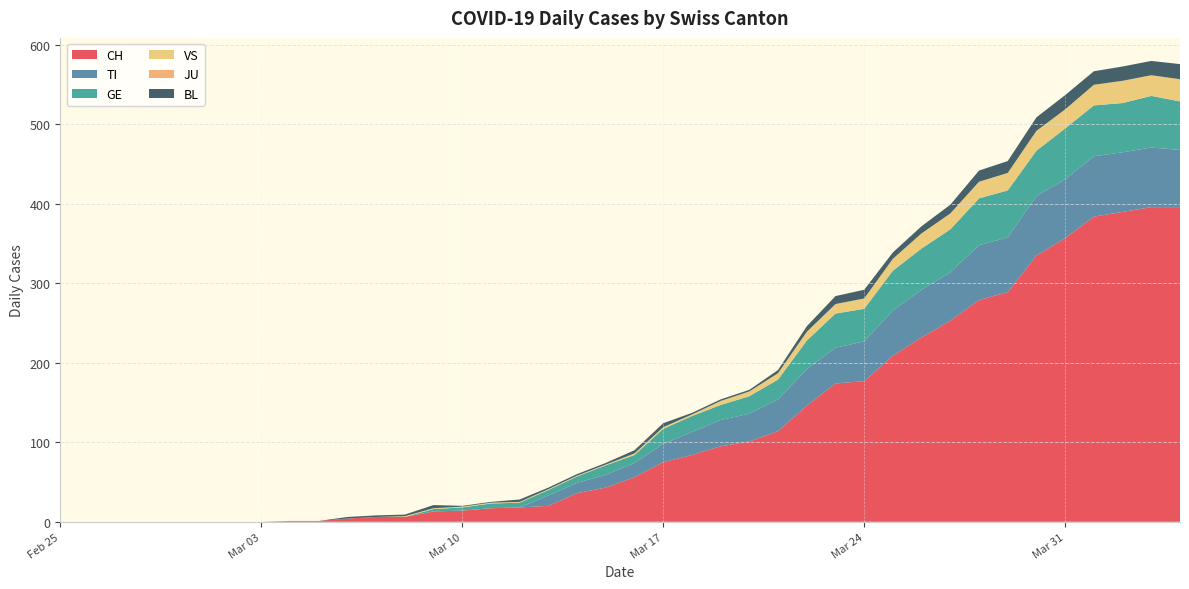

Reading left to right, list all the values displayed in this chart.

CH: 2020-02-25=0	2020-02-26=0	2020-02-27=0	2020-02-28=0	2020-02-29=0	2020-03-01=0	2020-03-02=0	2020-03-03=0	2020-03-04=1	2020-03-05=1	2020-03-06=4	2020-03-07=6	2020-03-08=6	2020-03-09=13	2020-03-10=14	2020-03-11=17	2020-03-12=18	2020-03-13=20	2020-03-14=36	2020-03-15=43	2020-03-16=56	2020-03-17=75	2020-03-18=84	2020-03-19=95	2020-03-20=101	2020-03-21=114	2020-03-22=146	2020-03-23=174	2020-03-24=177	2020-03-25=209	2020-03-26=232	2020-03-27=253	2020-03-28=279	2020-03-29=289	2020-03-30=335	2020-03-31=357	2020-04-01=384	2020-04-02=390	2020-04-03=396	2020-04-04=396
TI: 2020-02-25=0	2020-02-26=0	2020-02-27=0	2020-02-28=0	2020-02-29=0	2020-03-01=0	2020-03-02=0	2020-03-03=0	2020-03-04=0	2020-03-05=0	2020-03-06=0	2020-03-07=0	2020-03-08=0	2020-03-09=0	2020-03-10=0	2020-03-11=0	2020-03-12=0	2020-03-13=13	2020-03-14=13	2020-03-15=16	2020-03-16=18	2020-03-17=23	2020-03-18=29	2020-03-19=33	2020-03-20=35	2020-03-21=40	2020-03-22=46	2020-03-23=45	2020-03-24=50	2020-03-25=57	2020-03-26=60	2020-03-27=61	2020-03-28=69	2020-03-29=69	2020-03-30=75	2020-03-31=74	2020-04-01=76	2020-04-02=75	2020-04-03=75	2020-04-04=72
GE: 2020-02-25=0	2020-02-26=0	2020-02-27=0	2020-02-28=0	2020-02-29=0	2020-03-01=0	2020-03-02=0	2020-03-03=0	2020-03-04=0	2020-03-05=0	2020-03-06=0	2020-03-07=0	2020-03-08=0	2020-03-09=3	2020-03-10=4	2020-03-11=6	2020-03-12=6	2020-03-13=7	2020-03-14=8	2020-03-15=12	2020-03-16=10	2020-03-17=19	2020-03-18=20	2020-03-19=19	2020-03-20=22	2020-03-21=25	2020-03-22=36	2020-03-23=43	2020-03-24=41	2020-03-25=50	2020-03-26=52	2020-03-27=54	2020-03-28=59	2020-03-29=59	2020-03-30=57	2020-03-31=64	2020-04-01=64	2020-04-02=62	2020-04-03=65	2020-04-04=61
VS: 2020-02-25=0	2020-02-26=0	2020-02-27=0	2020-02-28=0	2020-02-29=0	2020-03-01=0	2020-03-02=0	2020-03-03=0	2020-03-04=0	2020-03-05=0	2020-03-06=0	2020-03-07=0	2020-03-08=1	2020-03-09=1	2020-03-10=1	2020-03-11=1	2020-03-12=1	2020-03-13=1	2020-03-14=1	2020-03-15=1	2020-03-16=2	2020-03-17=2	2020-03-18=2	2020-03-19=5	2020-03-20=6	2020-03-21=8	2020-03-22=11	2020-03-23=12	2020-03-24=13	2020-03-25=15	2020-03-26=19	2020-03-27=20	2020-03-28=21	2020-03-29=22	2020-03-30=25	2020-03-31=24	2020-04-01=26	2020-04-02=28	2020-04-03=26	2020-04-04=28
JU: 2020-02-25=0	2020-02-26=0	2020-02-27=0	2020-02-28=0	2020-02-29=0	2020-03-01=0	2020-03-02=0	2020-03-03=0	2020-03-04=0	2020-03-05=0	2020-03-06=0	2020-03-07=0	2020-03-08=0	2020-03-09=0	2020-03-10=0	2020-03-11=0	2020-03-12=0	2020-03-13=0	2020-03-14=0	2020-03-15=0	2020-03-16=0	2020-03-17=0	2020-03-18=0	2020-03-19=0	2020-03-20=0	2020-03-21=0	2020-03-22=0	2020-03-23=0	2020-03-24=0	2020-03-25=0	2020-03-26=0	2020-03-27=0	2020-03-28=0	2020-03-29=0	2020-03-30=0	2020-03-31=0	2020-04-01=0	2020-04-02=0	2020-04-03=0	2020-04-04=0
BL: 2020-02-25=0	2020-02-26=0	2020-02-27=0	2020-02-28=0	2020-02-29=0	2020-03-01=0	2020-03-02=0	2020-03-03=0	2020-03-04=0	2020-03-05=0	2020-03-06=2	2020-03-07=2	2020-03-08=2	2020-03-09=4	2020-03-10=1	2020-03-11=1	2020-03-12=3	2020-03-13=2	2020-03-14=2	2020-03-15=2	2020-03-16=4	2020-03-17=5	2020-03-18=2	2020-03-19=2	2020-03-20=2	2020-03-21=4	2020-03-22=7	2020-03-23=10	2020-03-24=11	2020-03-25=8	2020-03-26=9	2020-03-27=11	2020-03-28=14	2020-03-29=15	2020-03-30=17	2020-03-31=18	2020-04-01=17	2020-04-02=18	2020-04-03=18	2020-04-04=19